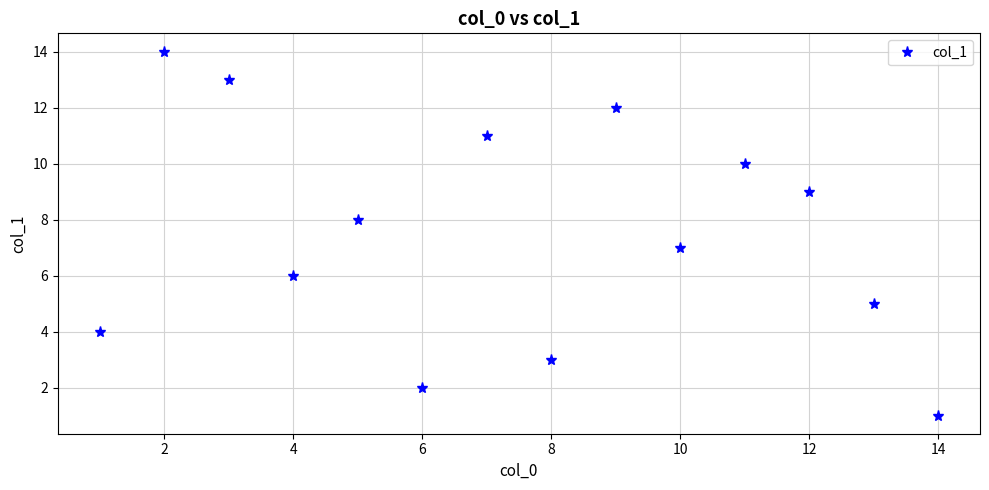

How many data points are above 8?

6